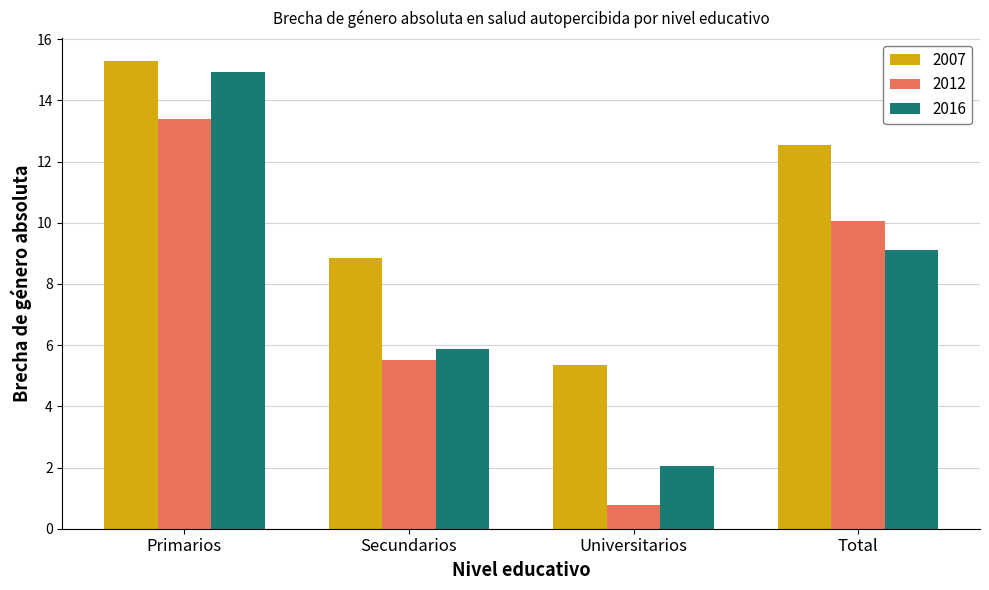

At which category is the sum across all series the highest?

Primarios